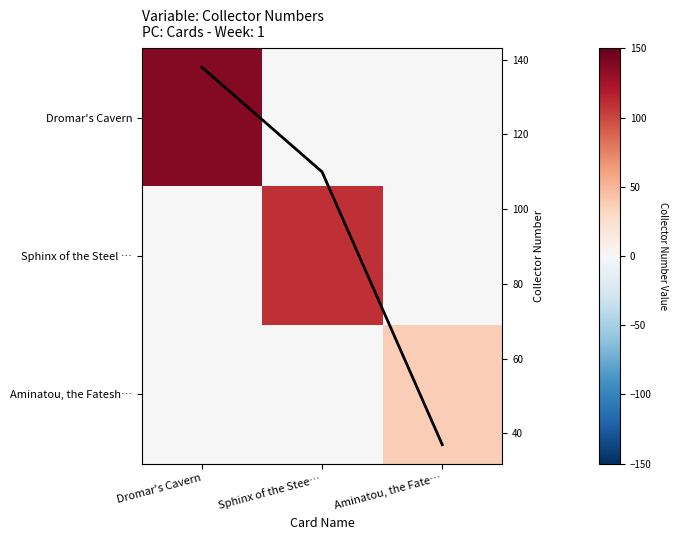

Which series has the widest spread of values?

Dromar's Cavern